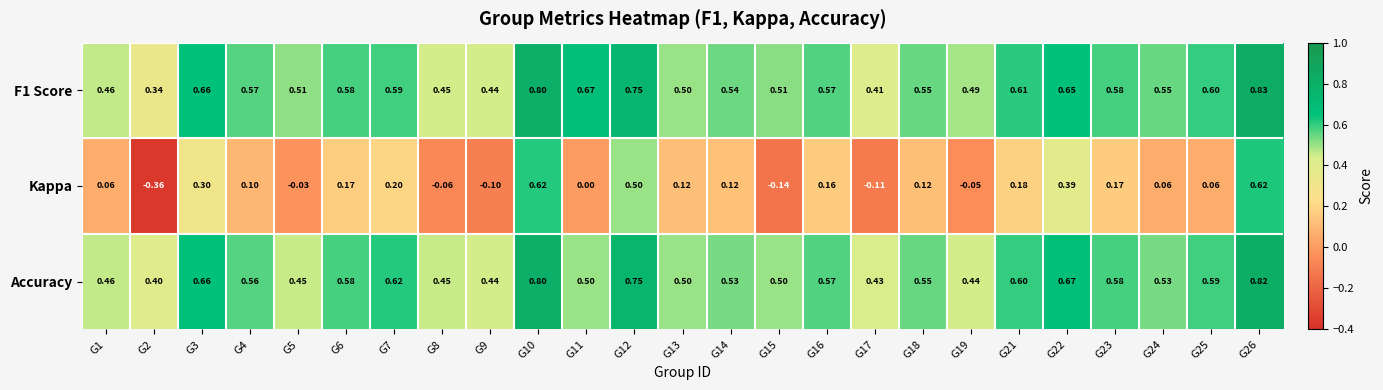

Which series has the largest range (max minus min)?

Kappa